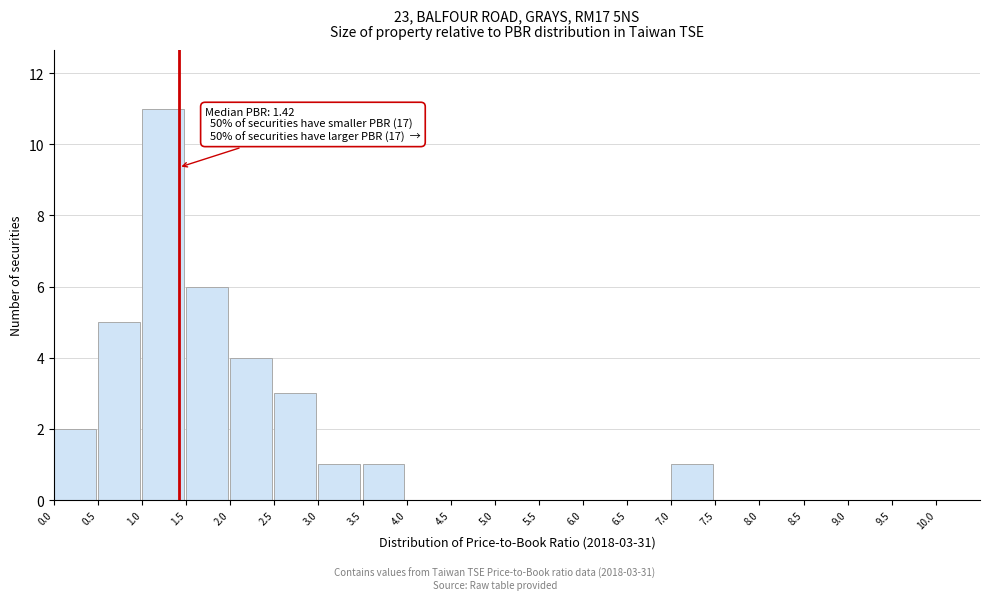

Which range on the x-axis has the tallest bar?

1.0 to 1.5